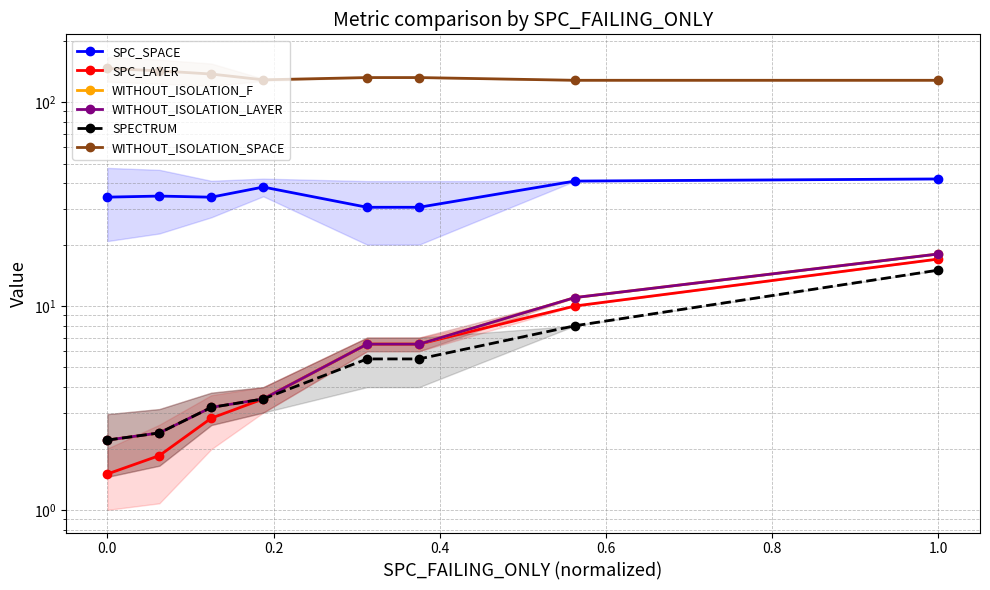

Which series has the largest range (max minus min)?

WITHOUT_ISOLATION_SPACE